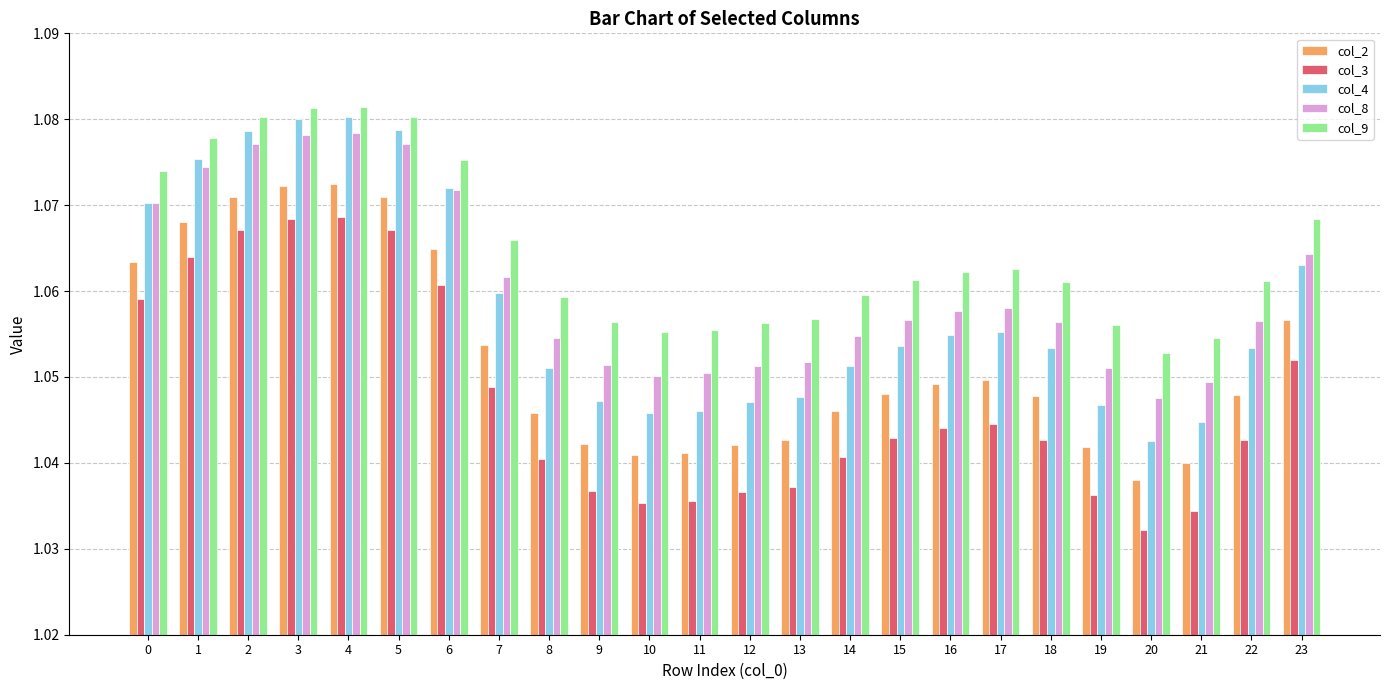

Which series has the widest spread of values?

col_4